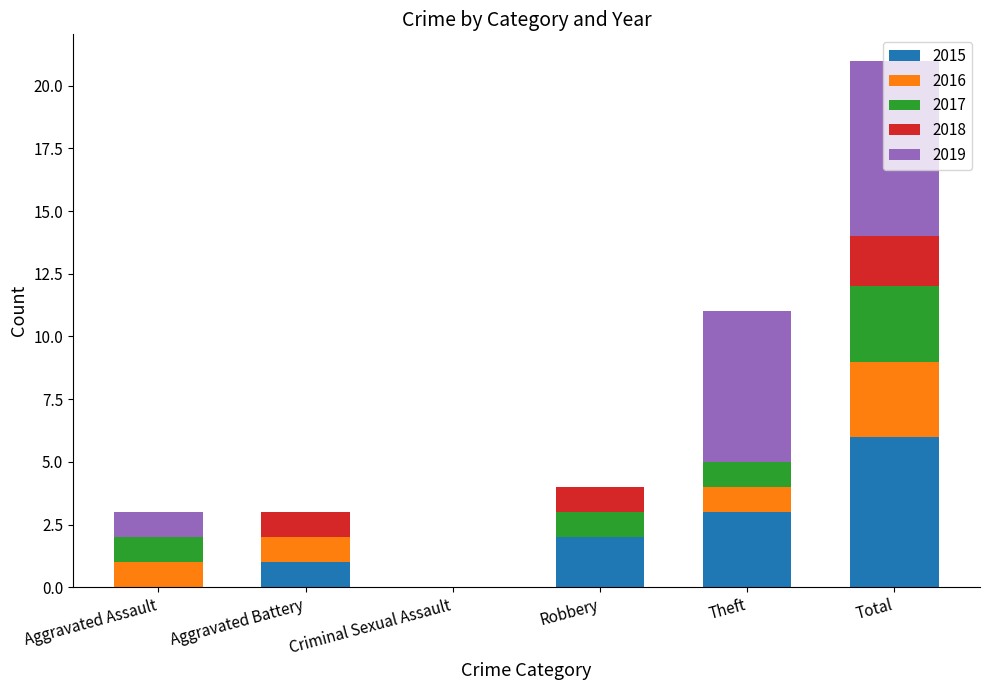

Is it true that 2015 equals 1 at Theft?

False